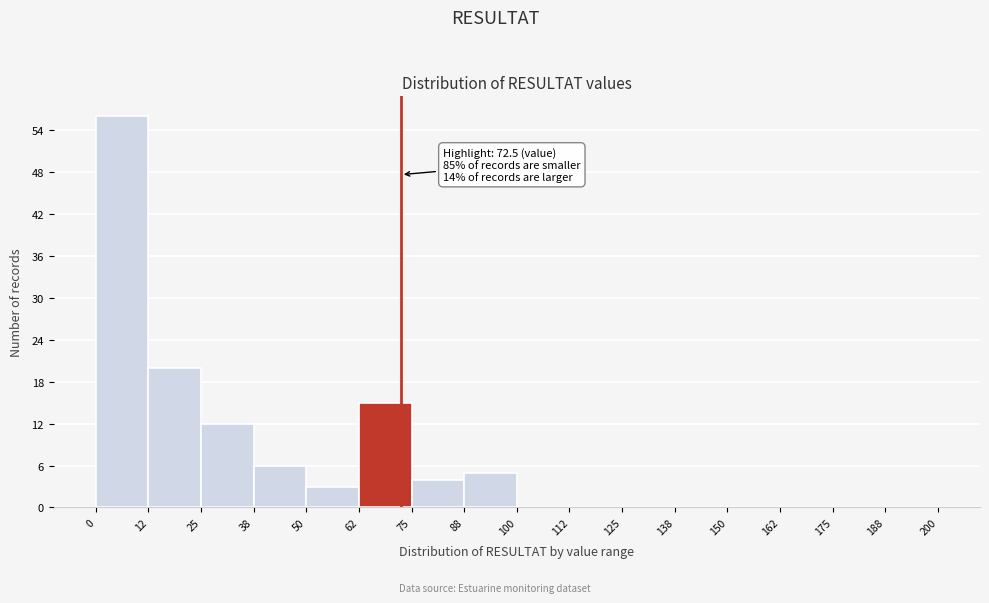

Over which range of the x-axis is the bar tallest?

0 to 12